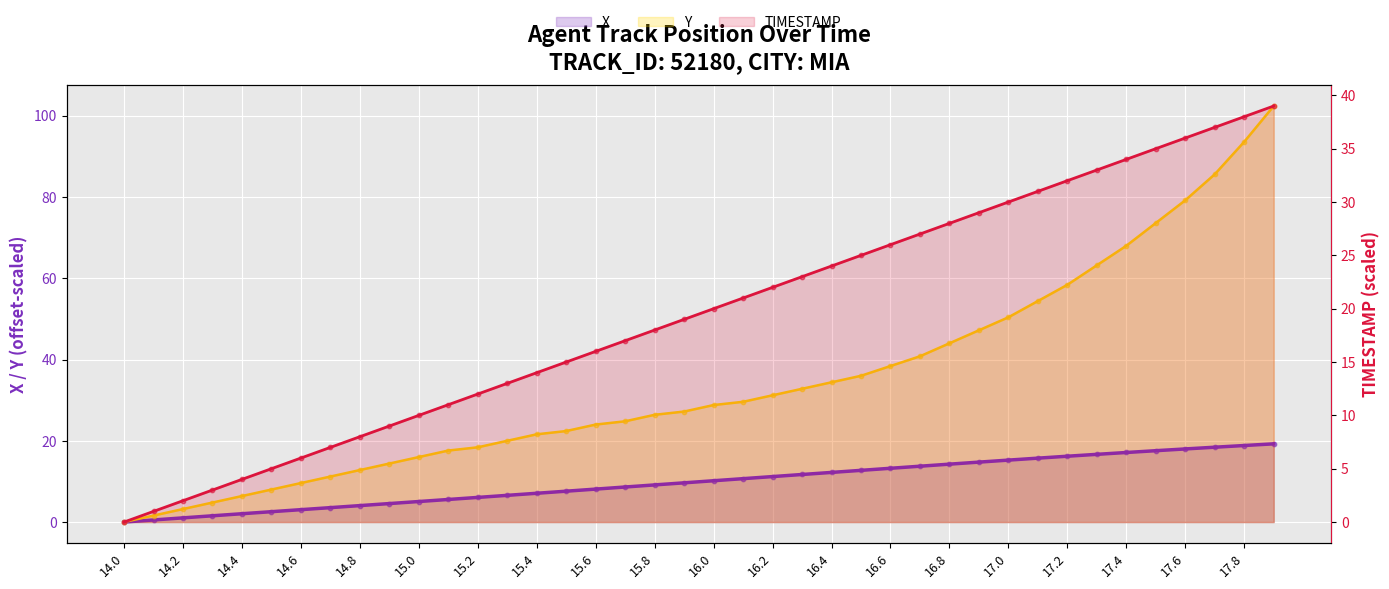

What is the total value across all series at 17.5?

126.2